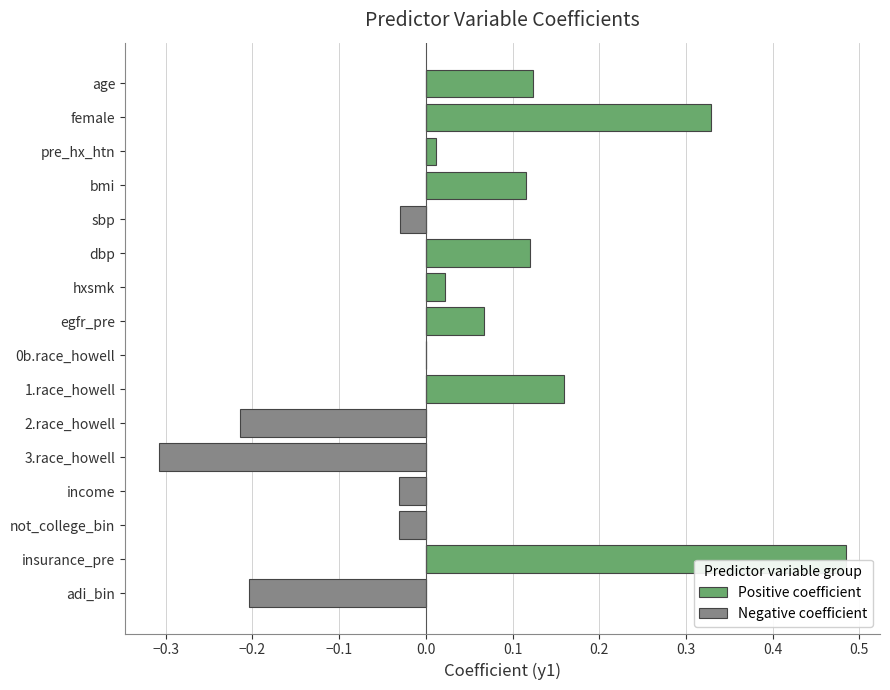

Which series has the largest total across all categories?

Positive coefficient